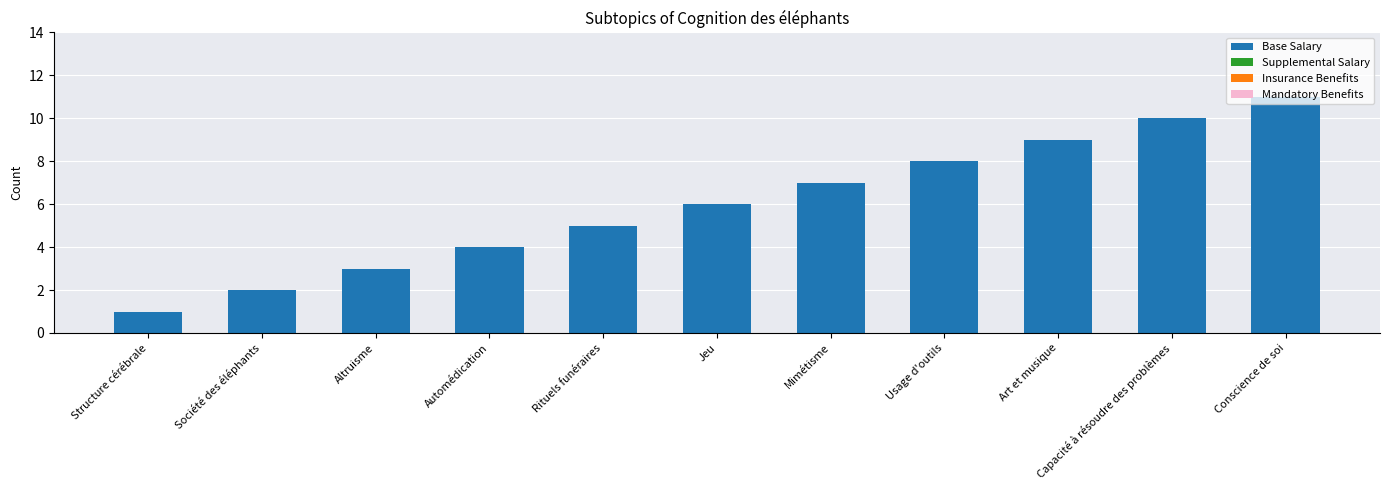

What position from the left is Usage d'outils?

8